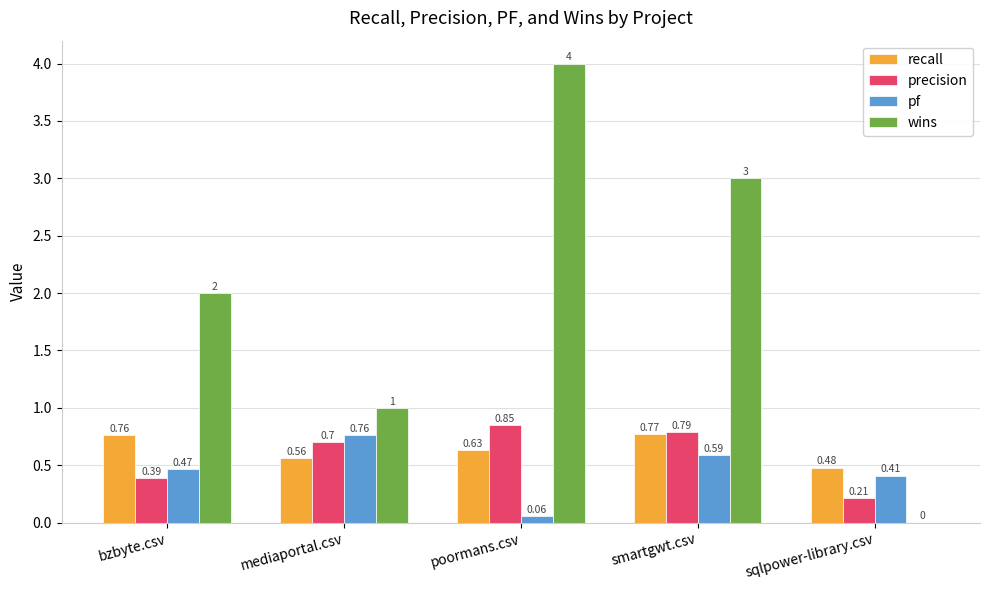

Is it true that precision equals 1.3 at poormans.csv?

False